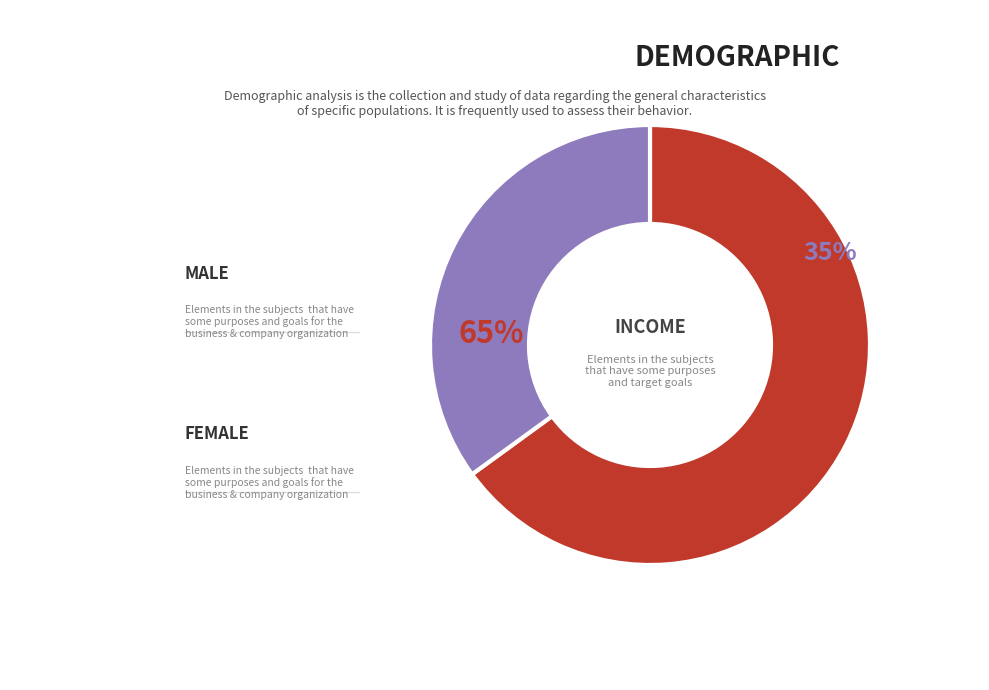

To the nearest percent, what percentage of the pie is Status 1?

35%